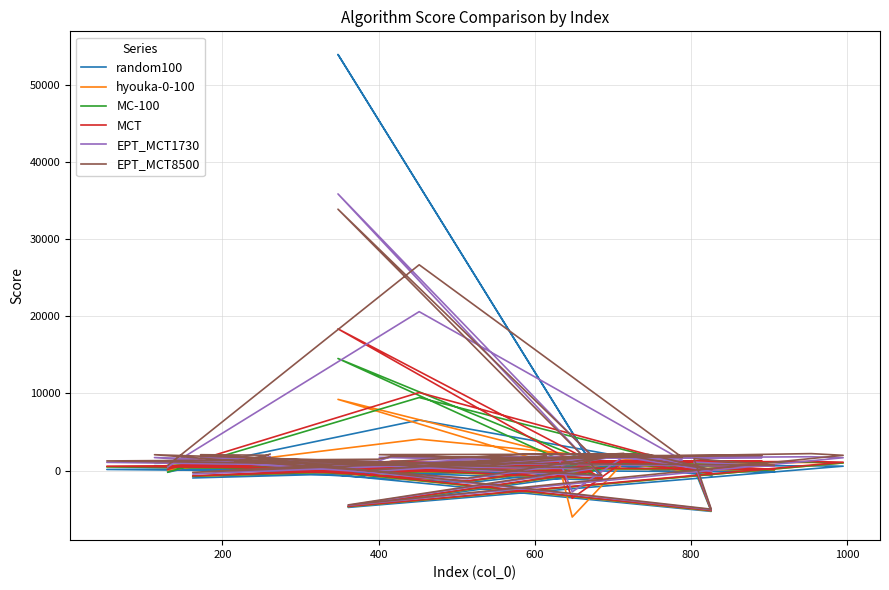

Does the chart display data point markers on the line(s)?

No